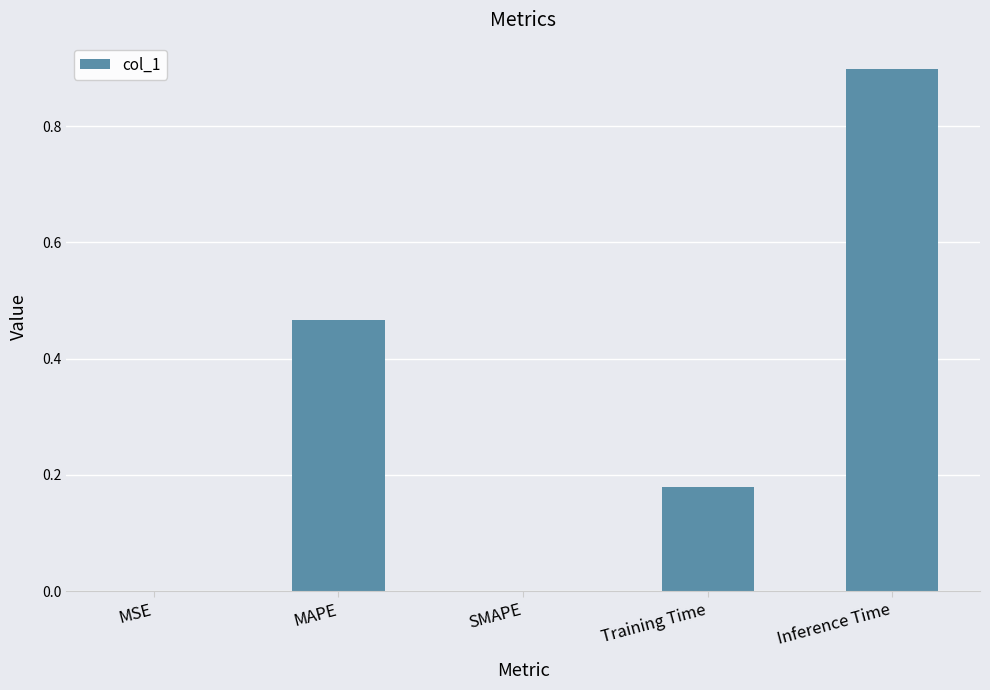

Are the bars grouped side by side (vs. stacked)?

No